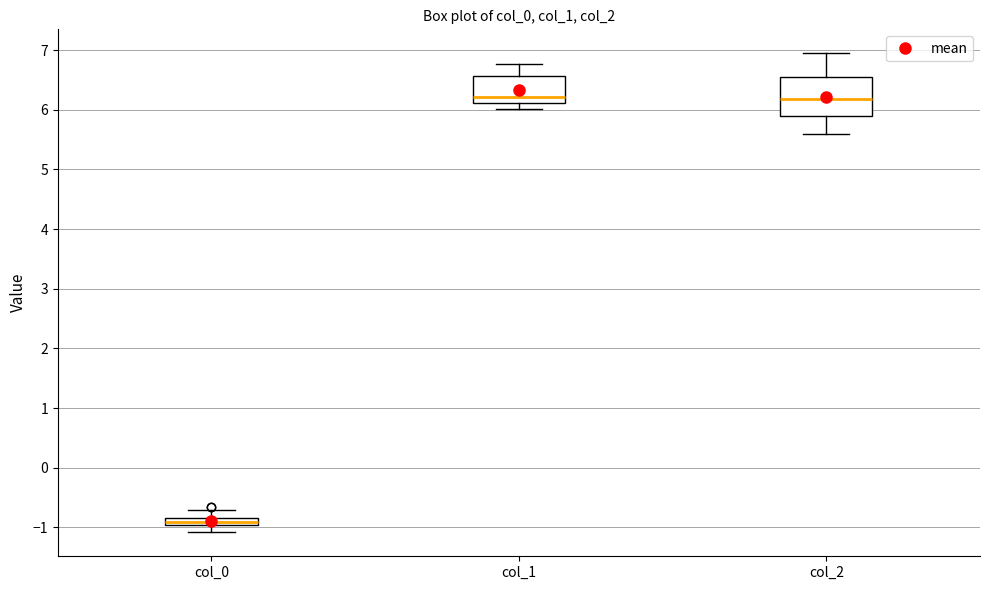

Which box has the lowest median line?

col_0